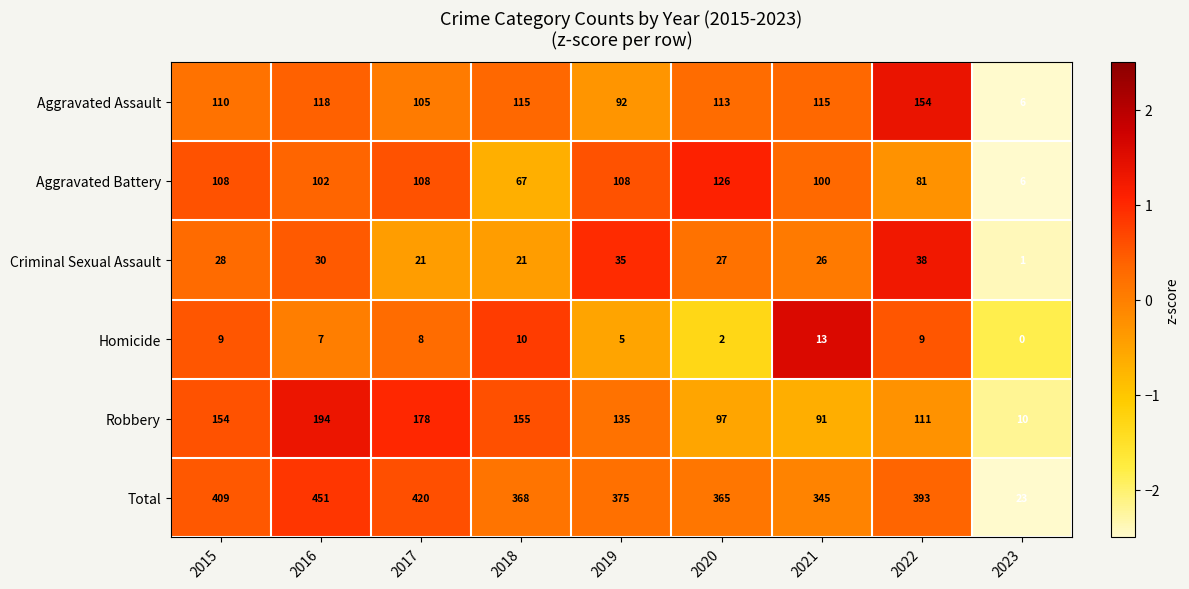

How many values in the Homicide series are below 8?

4